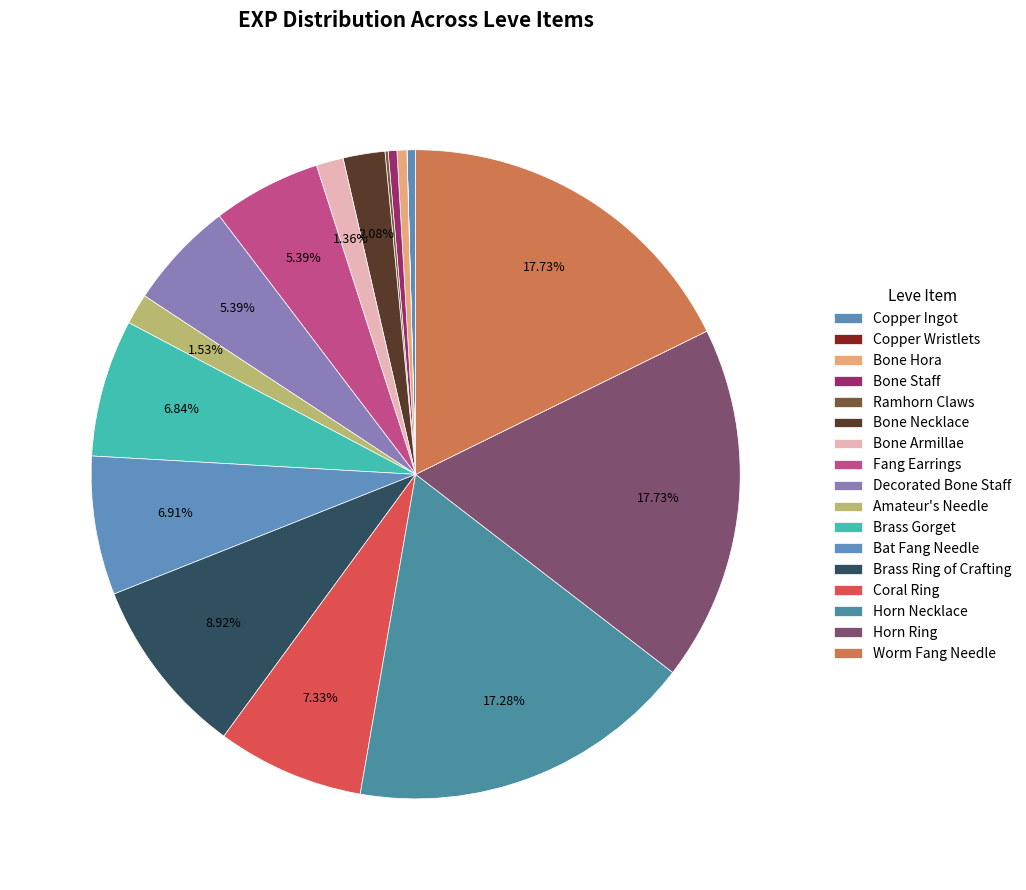

Which slice is the largest?

Horn Ring